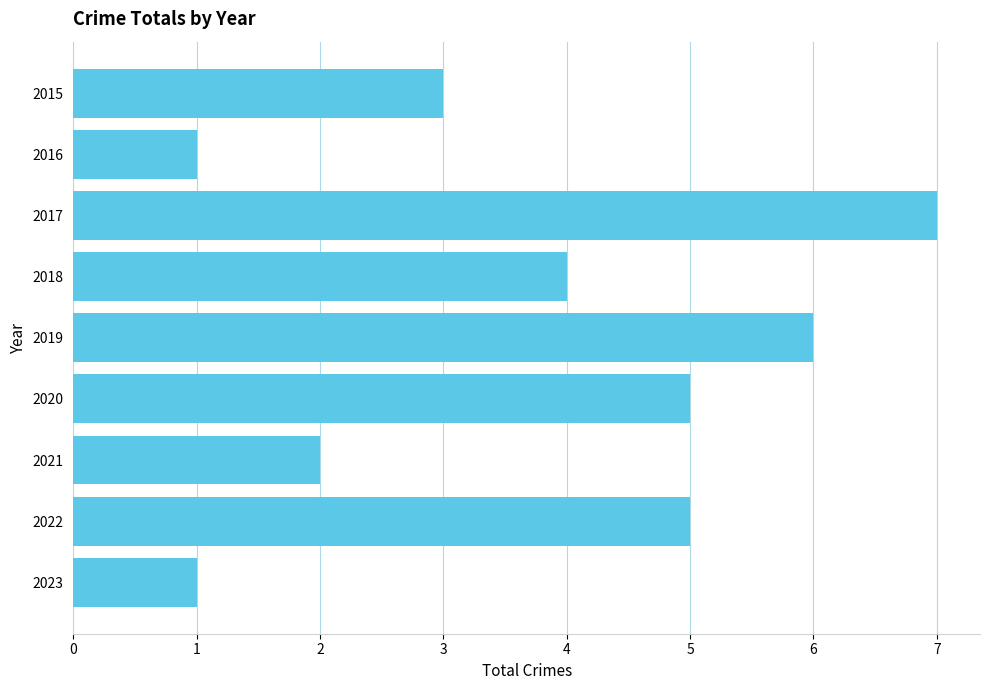

What is the ratio of the value at 2017 to the value at 2016?

7.0